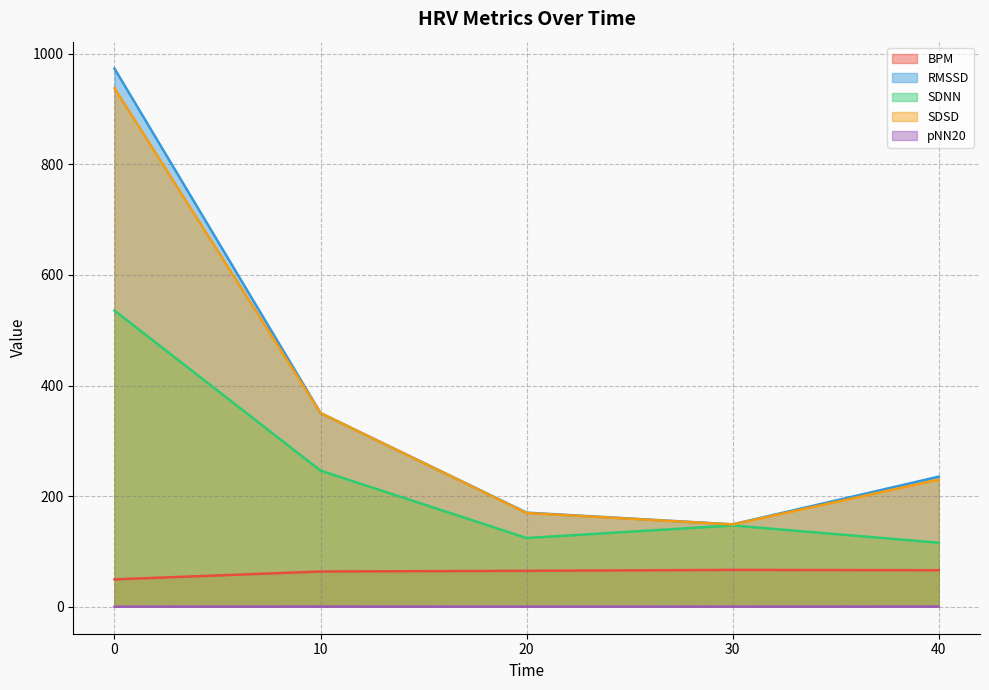

What is the difference between the highest and lowest values at 40?

234.9